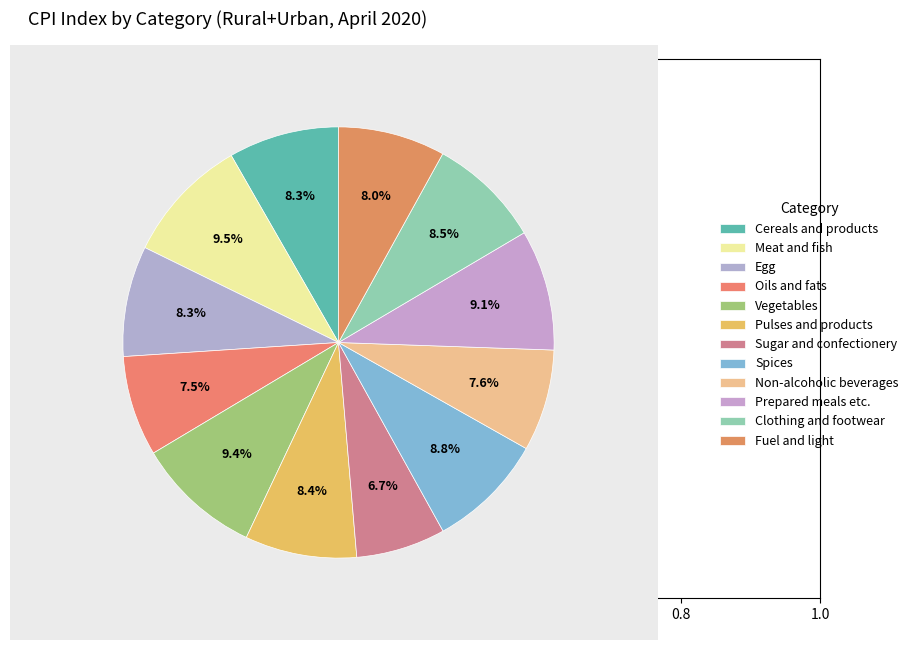

How many slices are in this pie chart?

12